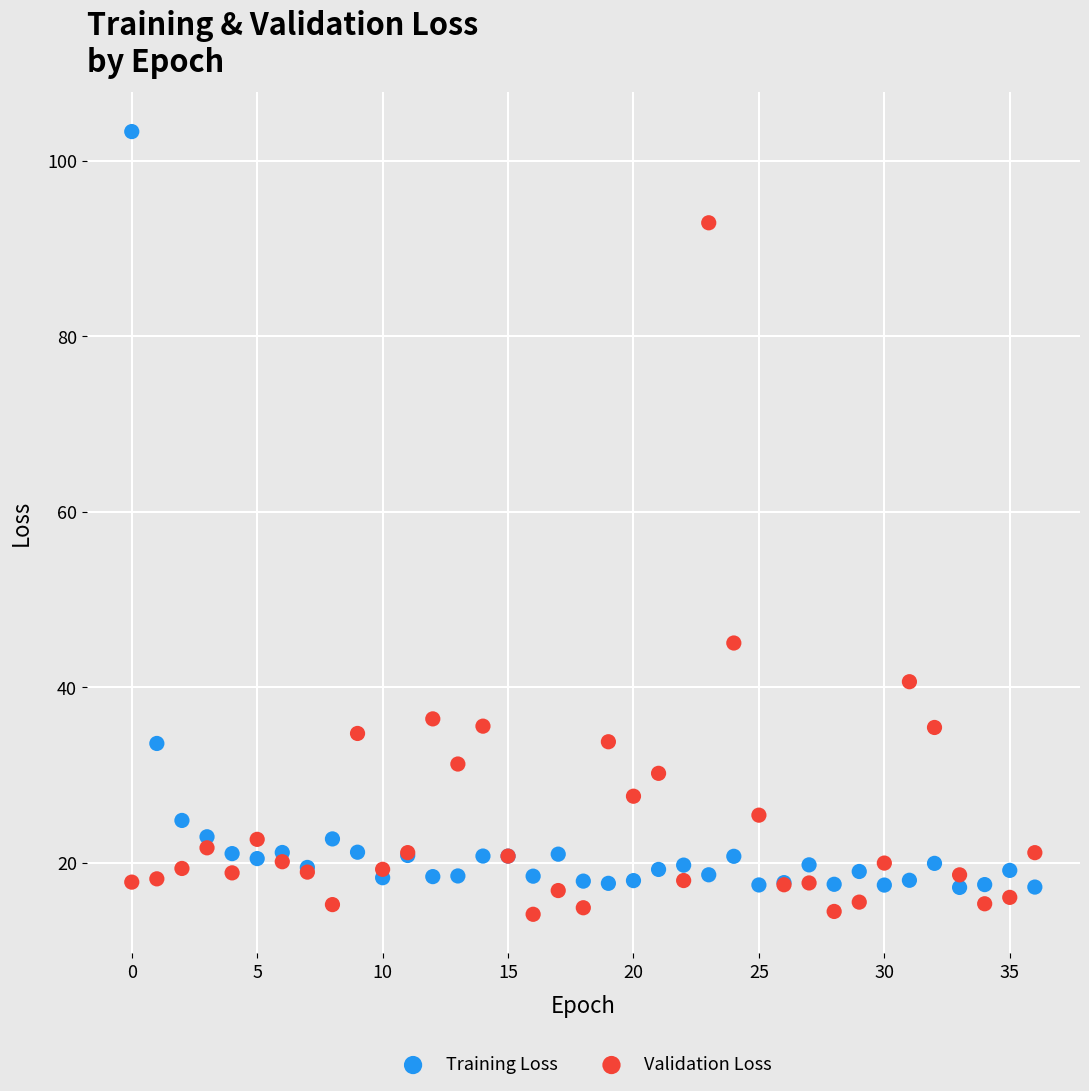

Which series reaches the minimum Y coordinate?

Validation Loss